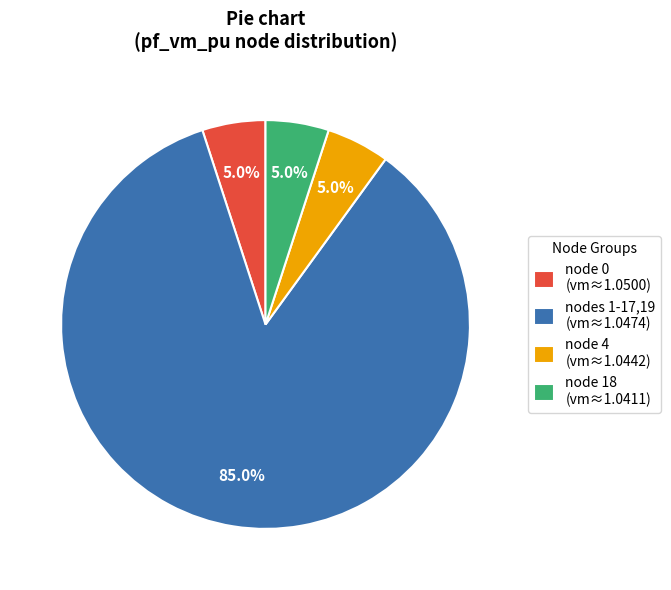

Which category has the biggest portion of the pie?

nodes 1-17,19 (vm≈1.0474)